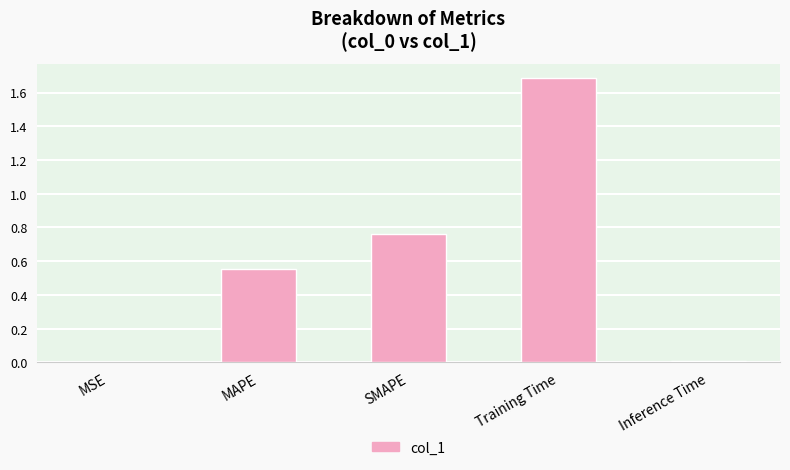

Which label corresponds to the largest value in the chart?

Training Time